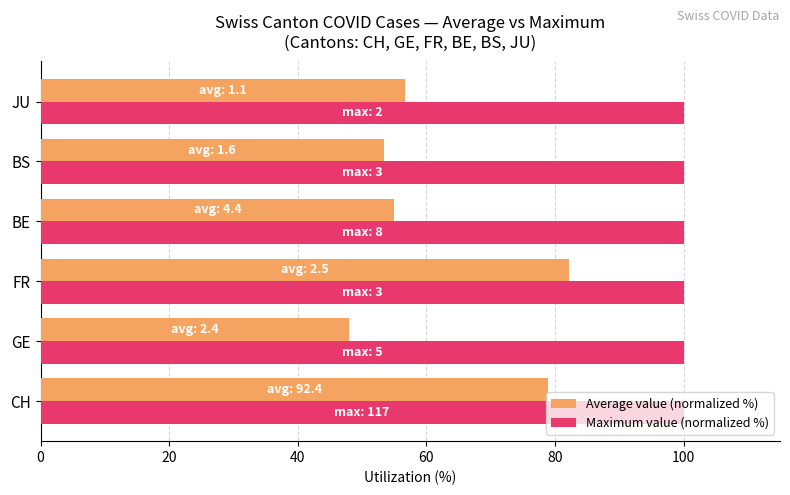

Which series has the largest total across all categories?

Maximum value (normalized %)